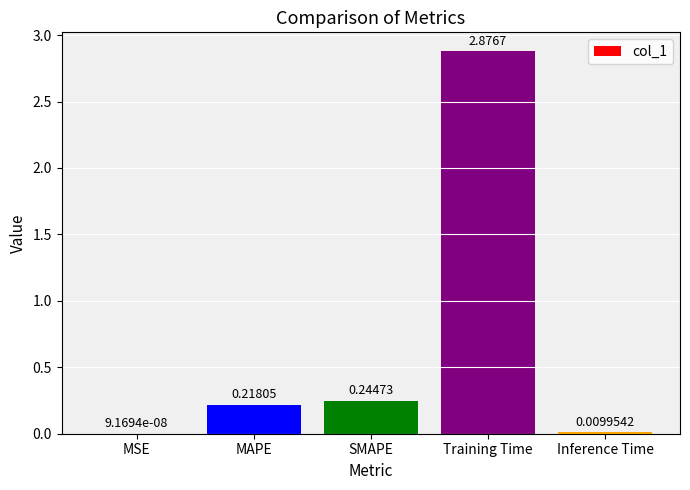

Which label corresponds to the largest value in the chart?

Training Time